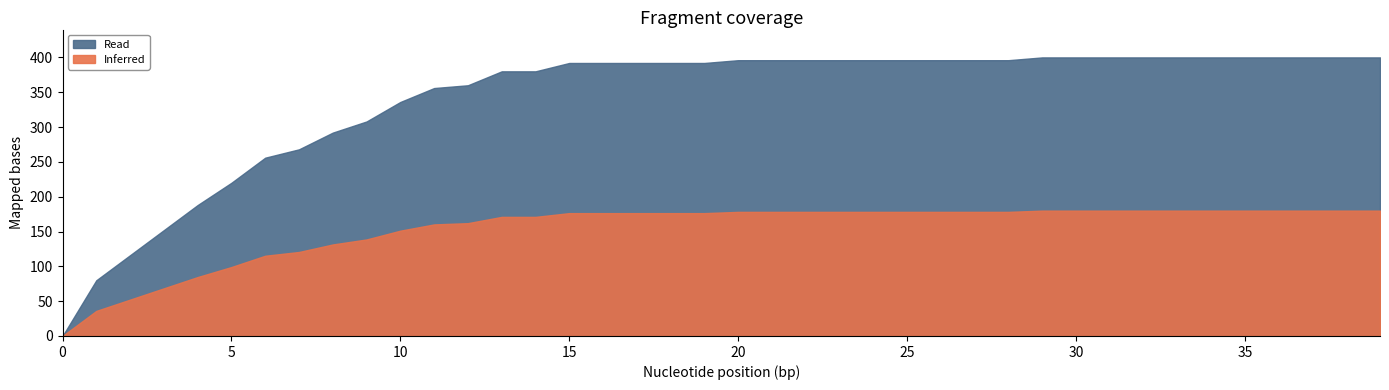

True or false: the data shows 0.0 at 0.

True